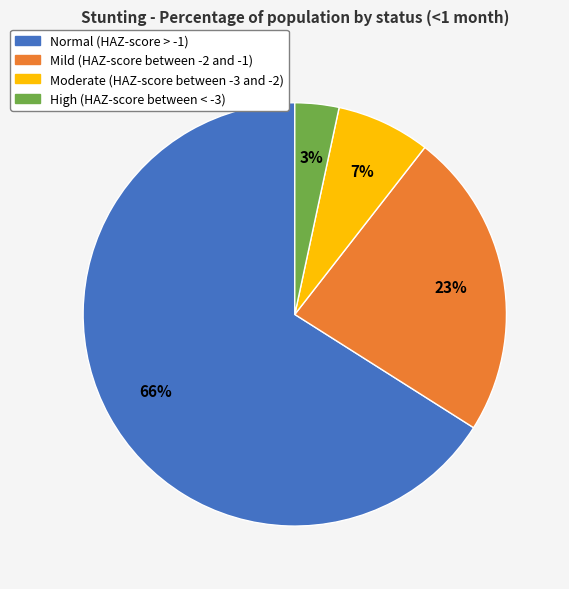

Count the number of slices in the pie.

4